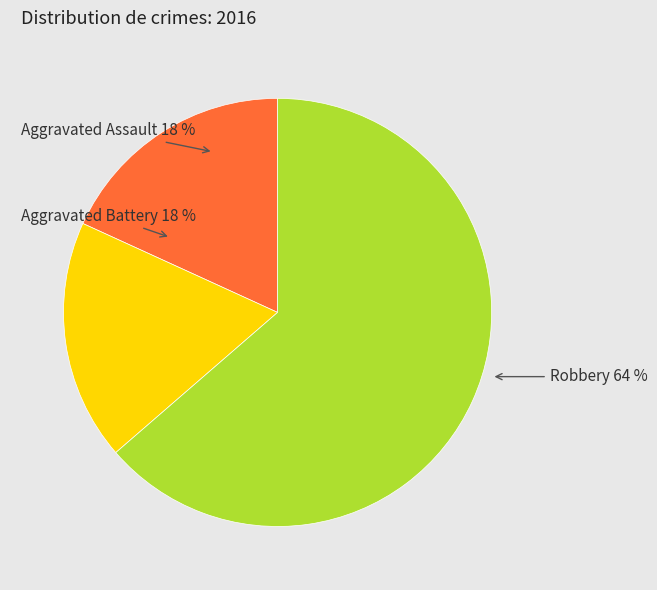

To the nearest percent, what is the average slice percentage?

33%